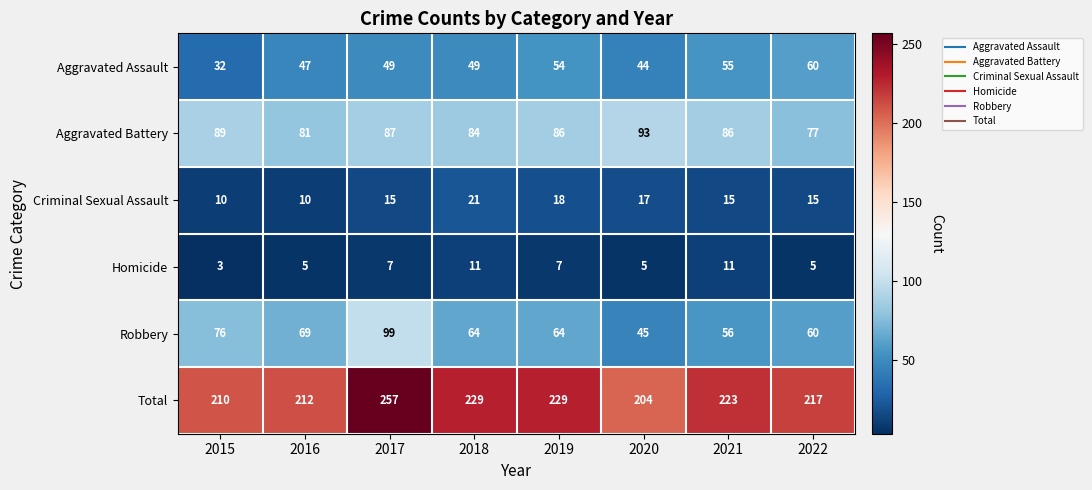

Where is Aggravated Assault nearest to the value 46?

2016